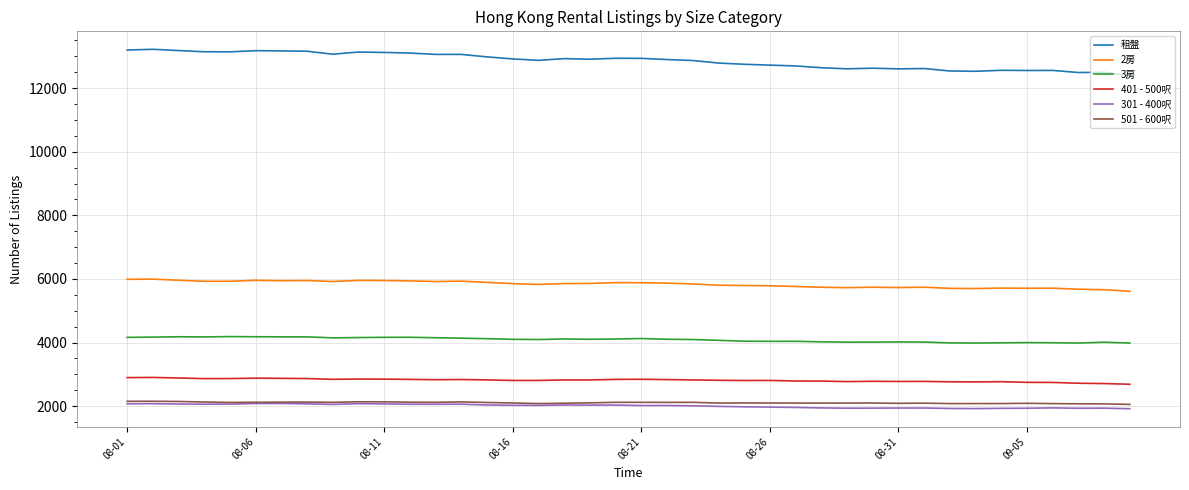

True or false: 2房 and 3房 cross at least once.

False